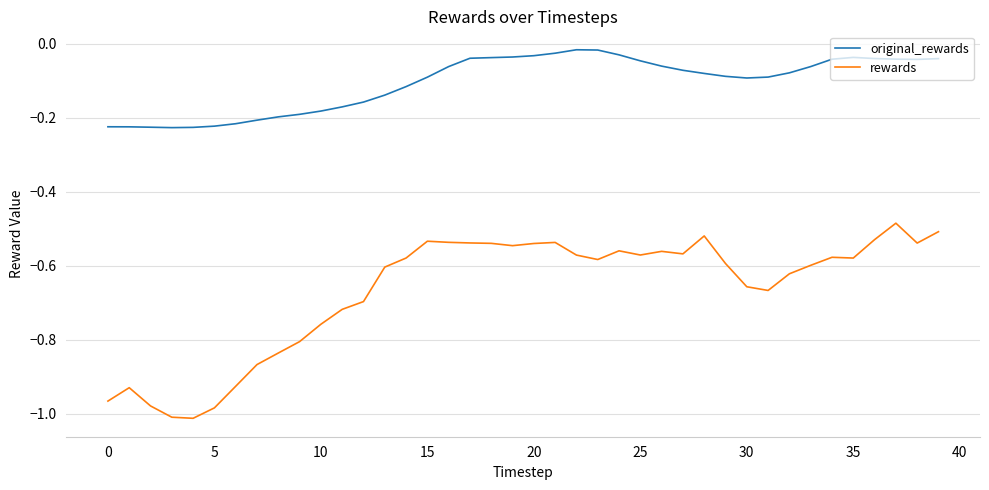

True or false: rewards and original_rewards cross at least once.

False